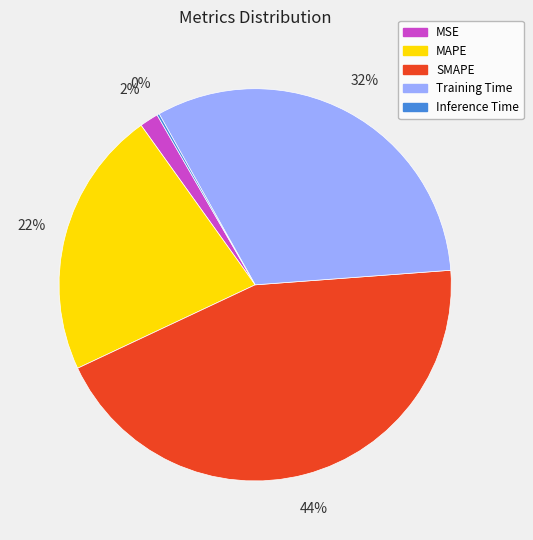

Which slice is the largest?

SMAPE